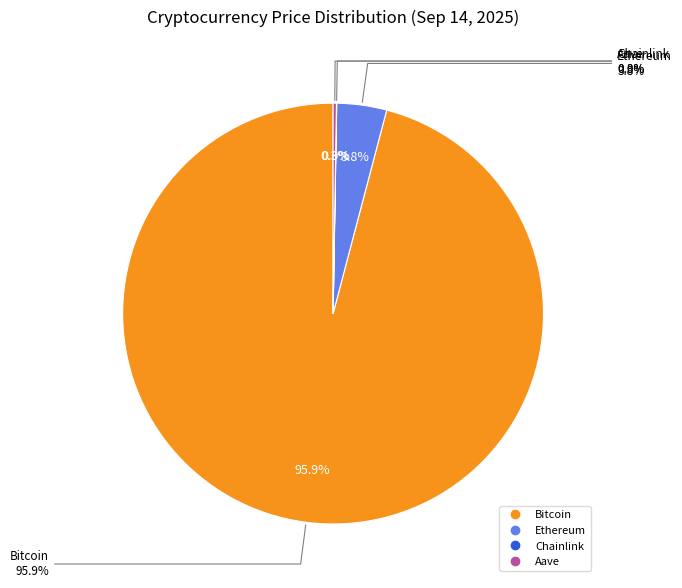

Which category accounts for the majority?

Bitcoin